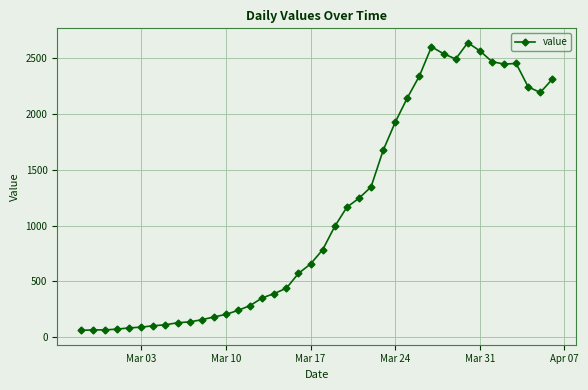

What is the maximum value shown in the chart?

2640